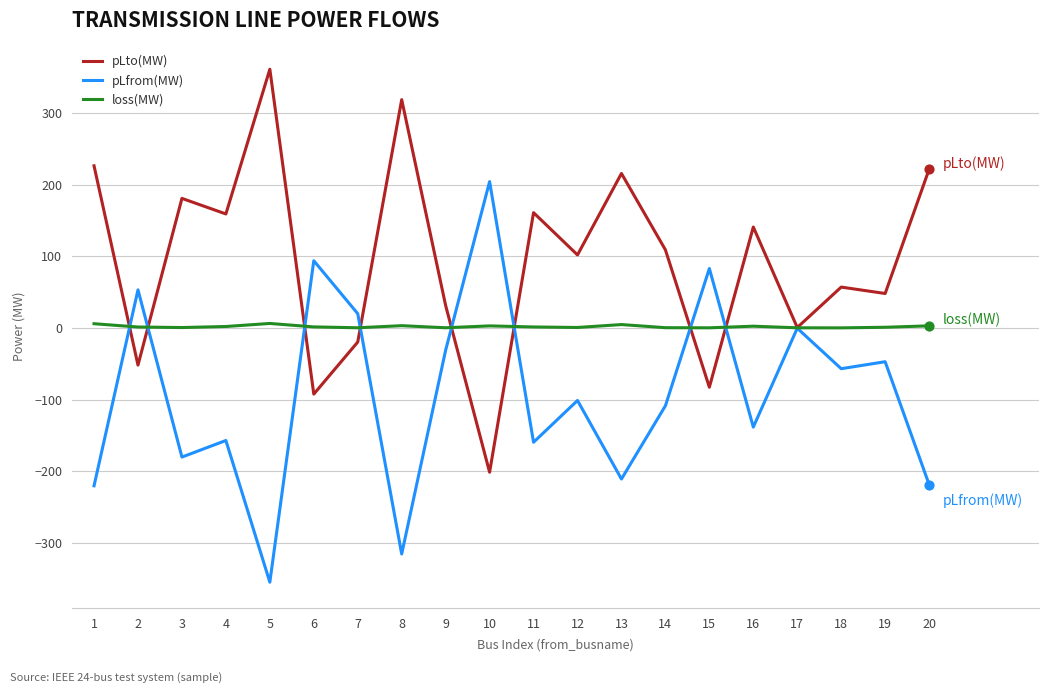

Which series has the largest total across all categories?

pLto(MW)